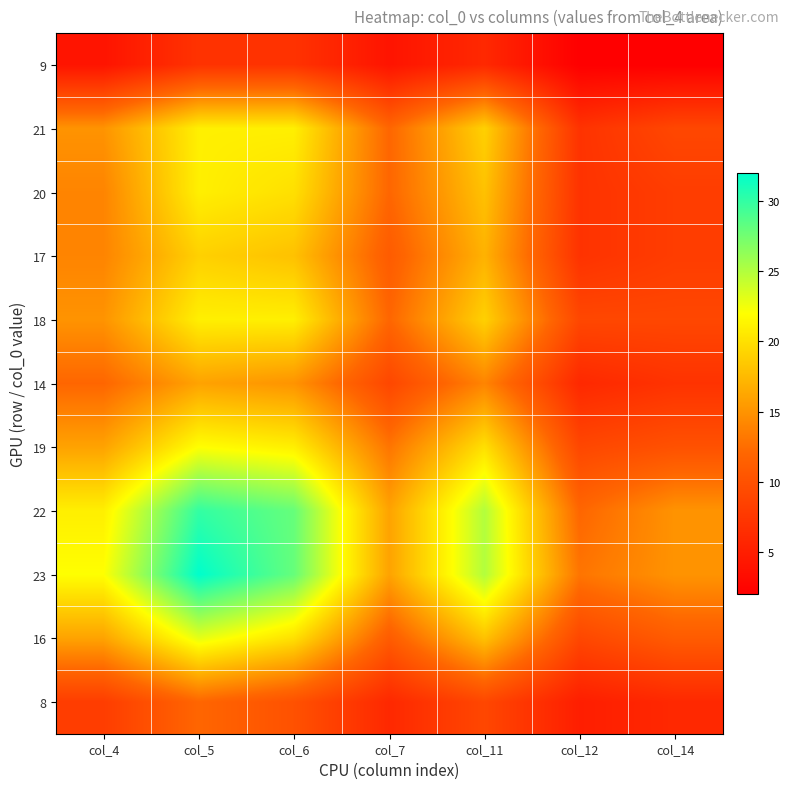

Reading left to right, extract all data points from this chart.

9: col_4=4	col_5=7	col_6=7	col_7=4	col_11=6	col_12=2	col_14=2
21: col_4=15	col_5=21	col_6=21	col_7=12	col_11=19	col_12=7	col_14=9
20: col_4=14	col_5=21	col_6=20	col_7=12	col_11=18	col_12=7	col_14=8
17: col_4=14	col_5=19	col_6=18	col_7=11	col_11=17	col_12=7	col_14=8
18: col_4=15	col_5=21	col_6=21	col_7=12	col_11=19	col_12=9	col_14=9
14: col_4=12	col_5=16	col_6=15	col_7=9	col_11=14	col_12=6	col_14=7
19: col_4=16	col_5=22	col_6=21	col_7=13	col_11=20	col_12=9	col_14=10
22: col_4=21	col_5=30	col_6=28	col_7=16	col_11=25	col_12=12	col_14=15
23: col_4=22	col_5=32	col_6=28	col_7=16	col_11=25	col_12=13	col_14=15
16: col_4=16	col_5=23	col_6=20	col_7=11	col_11=18	col_12=9	col_14=11
8: col_4=8	col_5=12	col_6=10	col_7=6	col_11=9	col_12=5	col_14=6